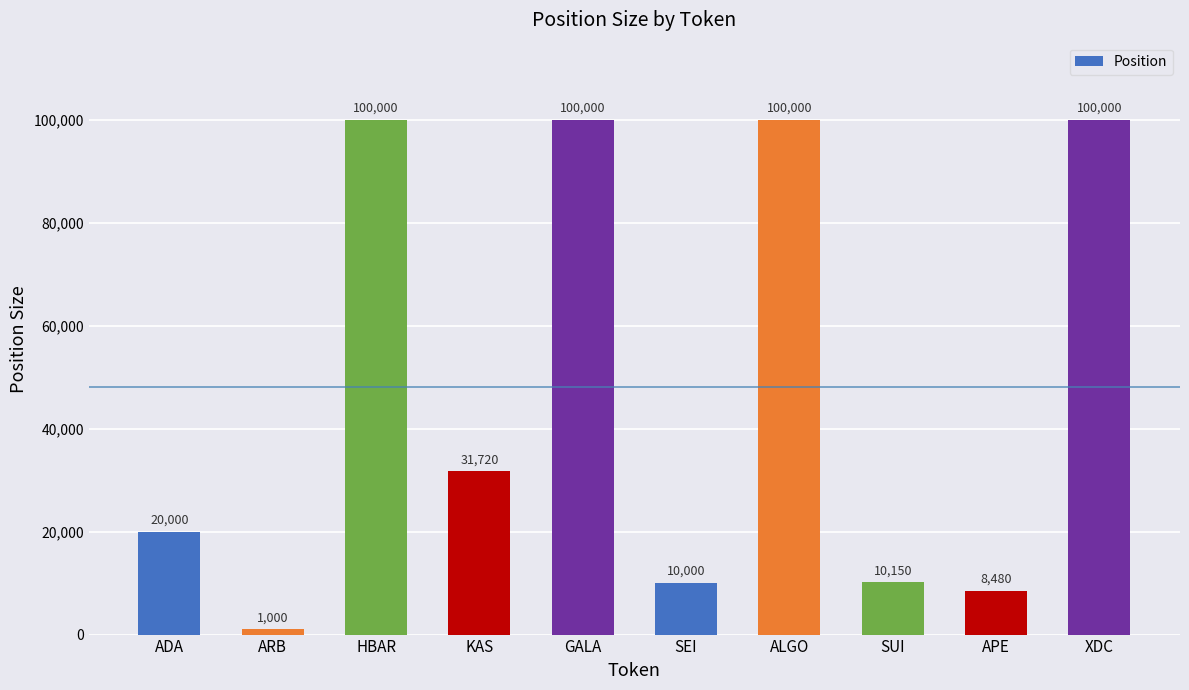

What is the change in value from HBAR to KAS?

-68280